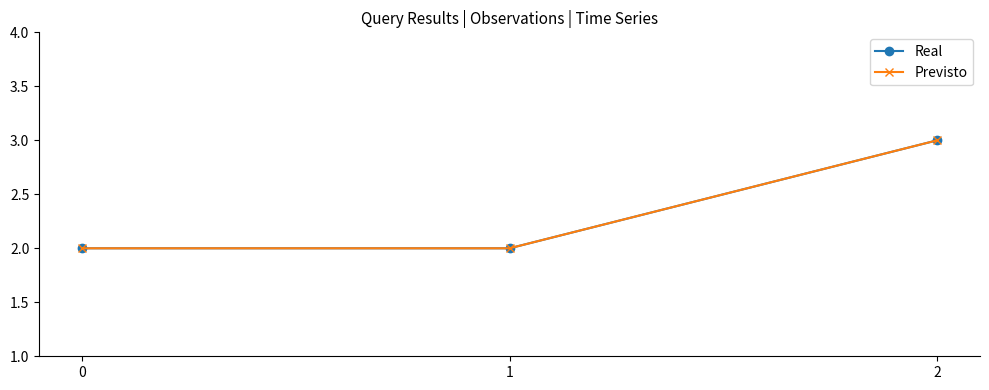

Between 2 and 0, which is larger?

2